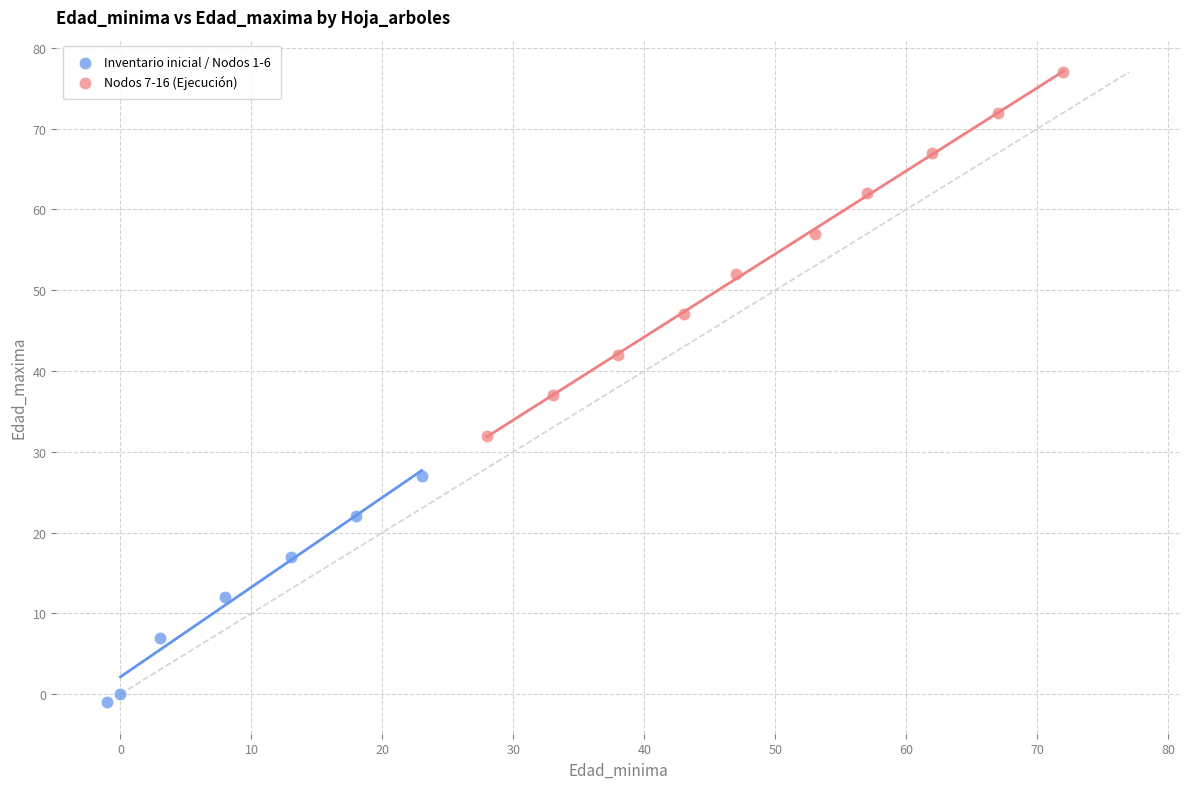

Which series has the largest Y range (max minus min)?

Nodos 7-16 (Ejecución)